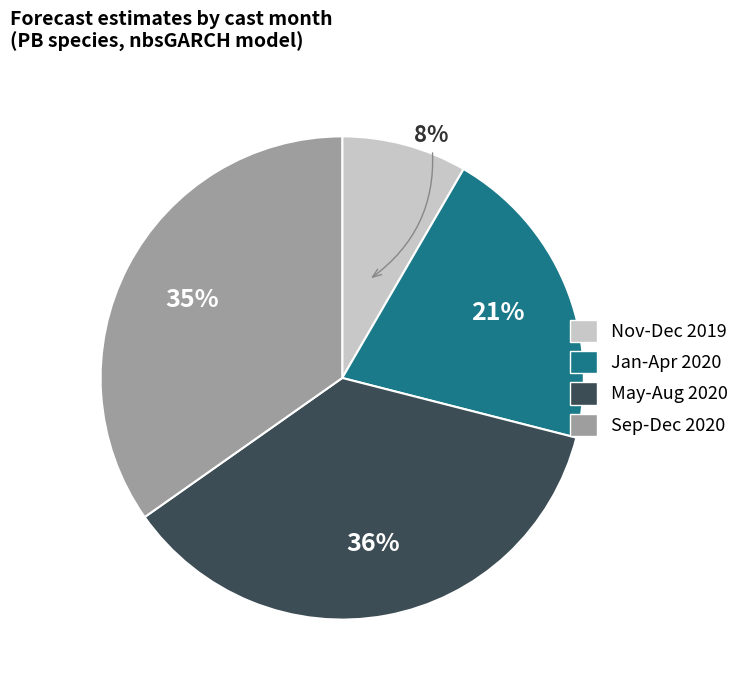

To the nearest percent, what is the difference between the largest and smallest slice percentages?

28%